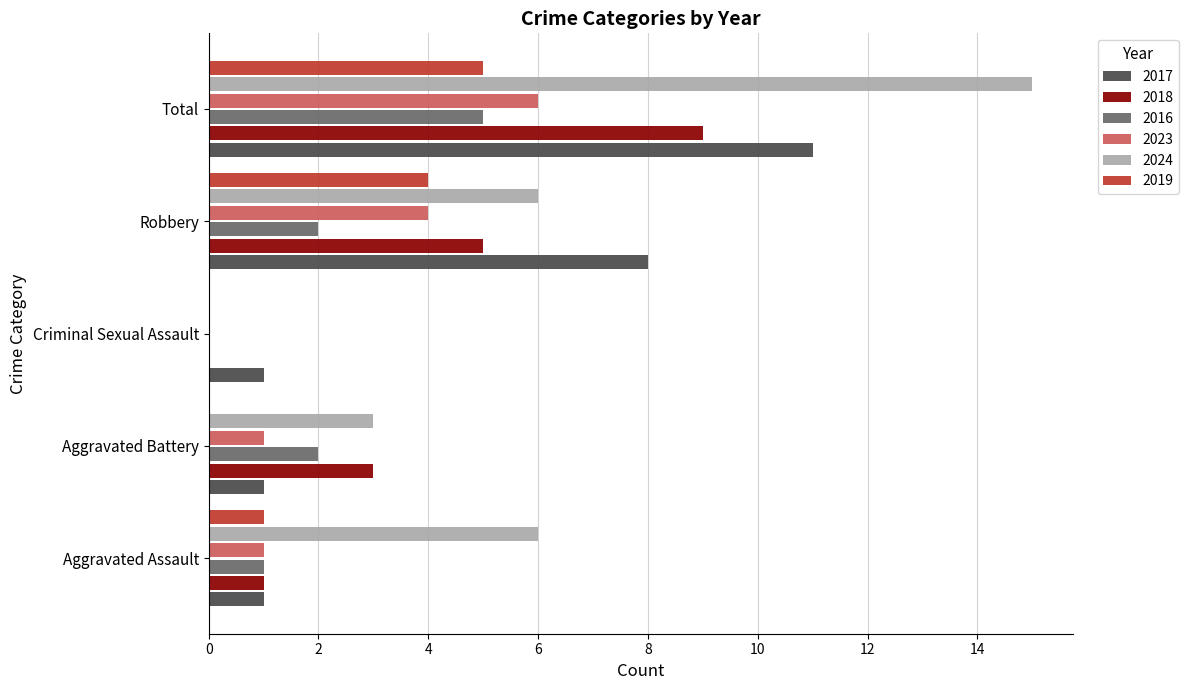

Is it true that 2017 equals 1 at Aggravated Battery?

True